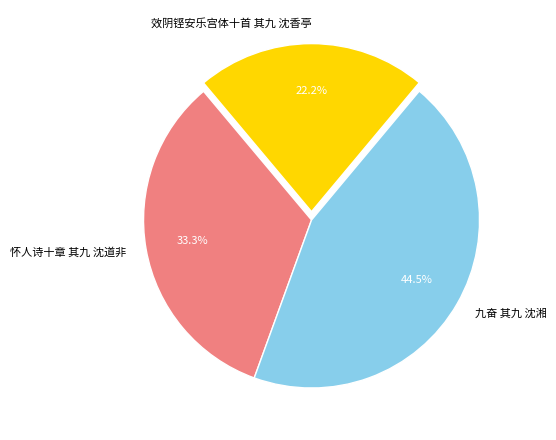

To the nearest percent, what is the combined percentage of 效阴铿安乐宫体十首 其九 沈香亭 and 怀人诗十章 其九 沈道非?

56%